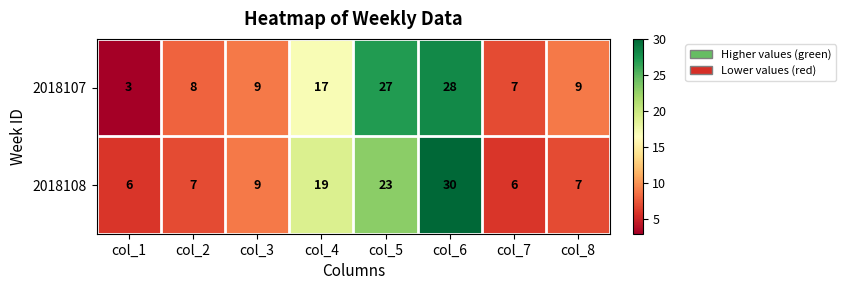

Is it true that 2018107 equals 28 at col_6?

True